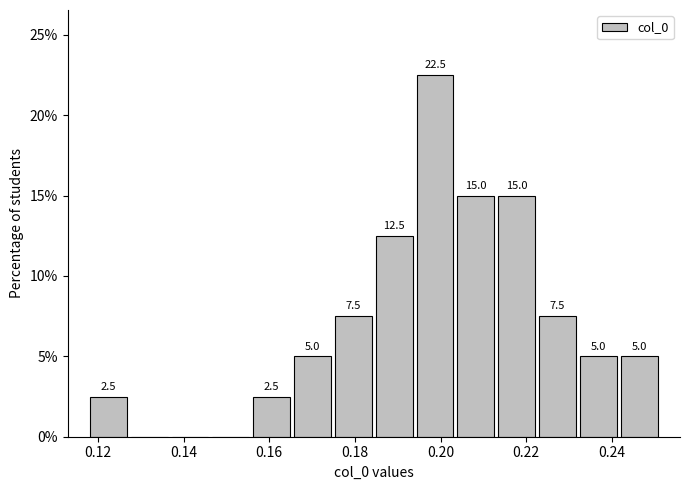

Which range on the x-axis has the tallest bar?

0.194 to 0.204